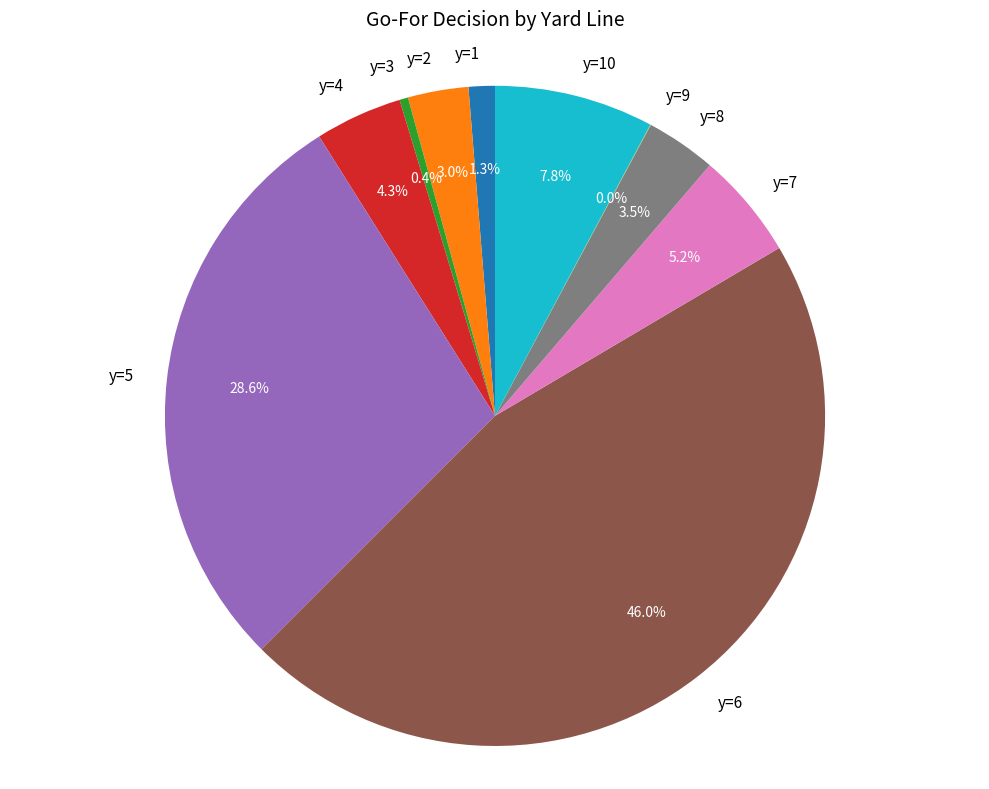

Combined, do y=10 and y=1 account for over 50%?

No